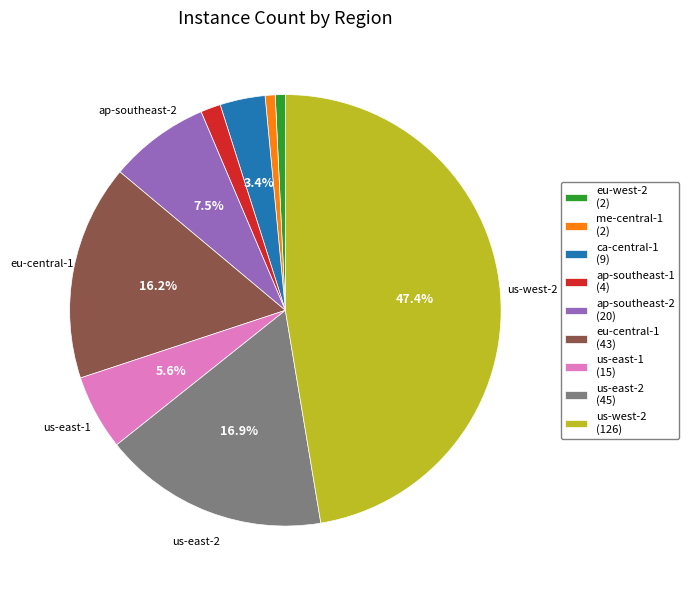

Which category has the biggest portion of the pie?

us-west-2